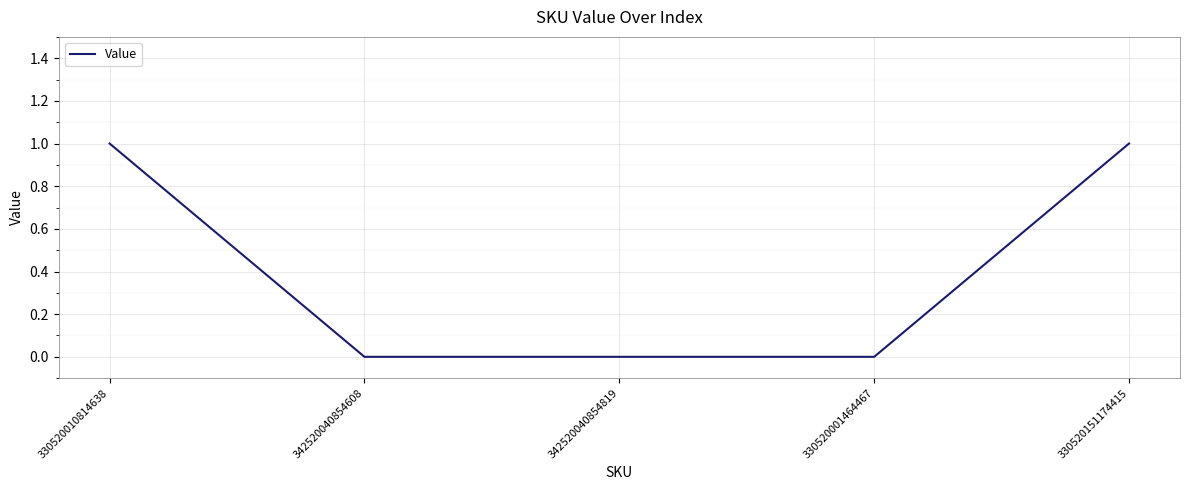

Count the number of data series in this chart.

1